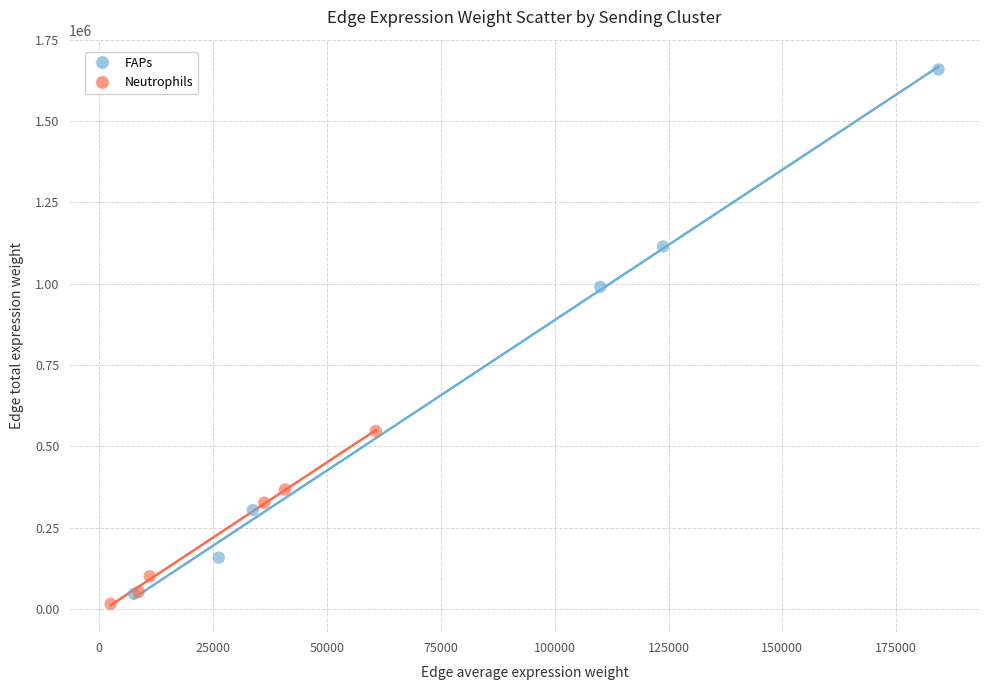

Which series reaches the maximum Y coordinate?

FAPs